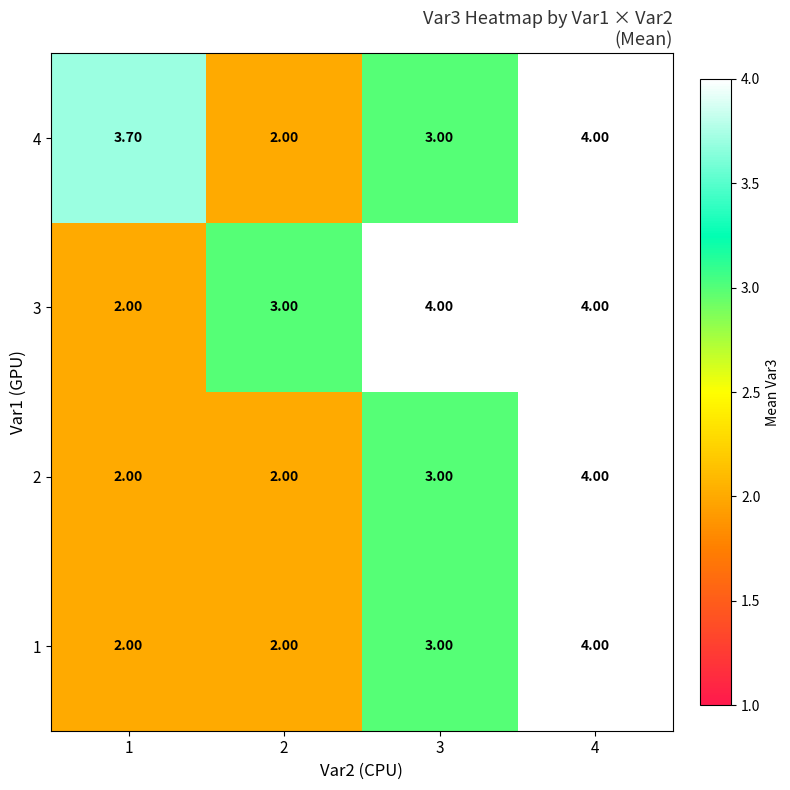

What is the difference between the highest and lowest values at 2?

1.0